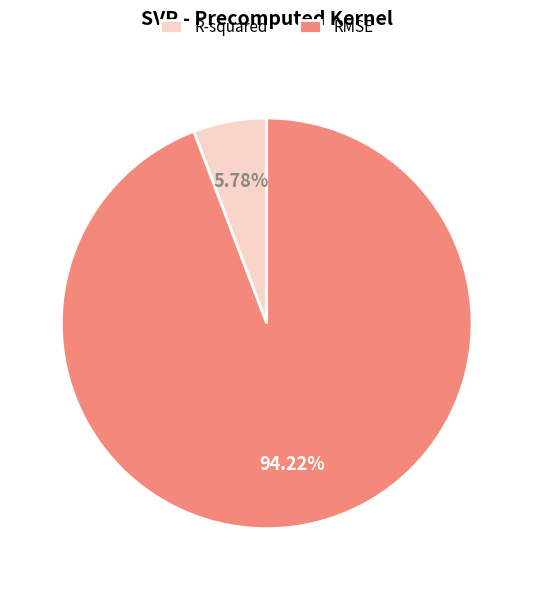

What percentage is the R-squared slice, to the nearest percent?

6%